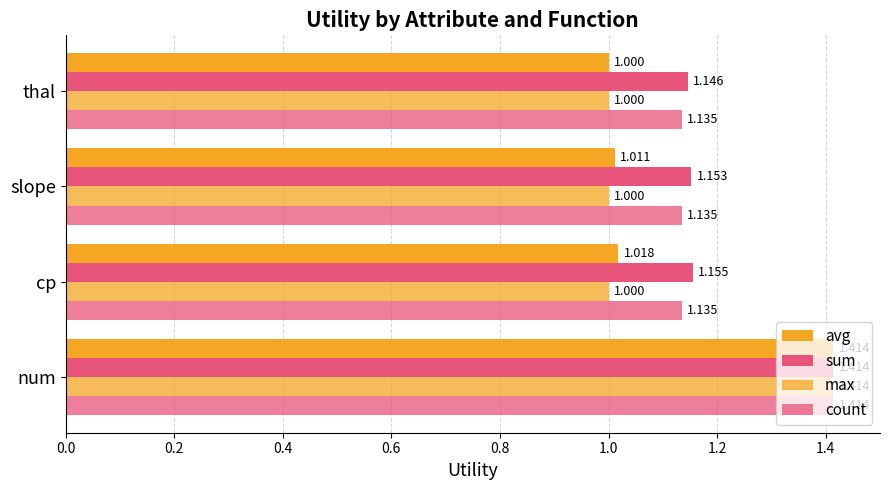

Count the sum values in the range 1 to 2.

4